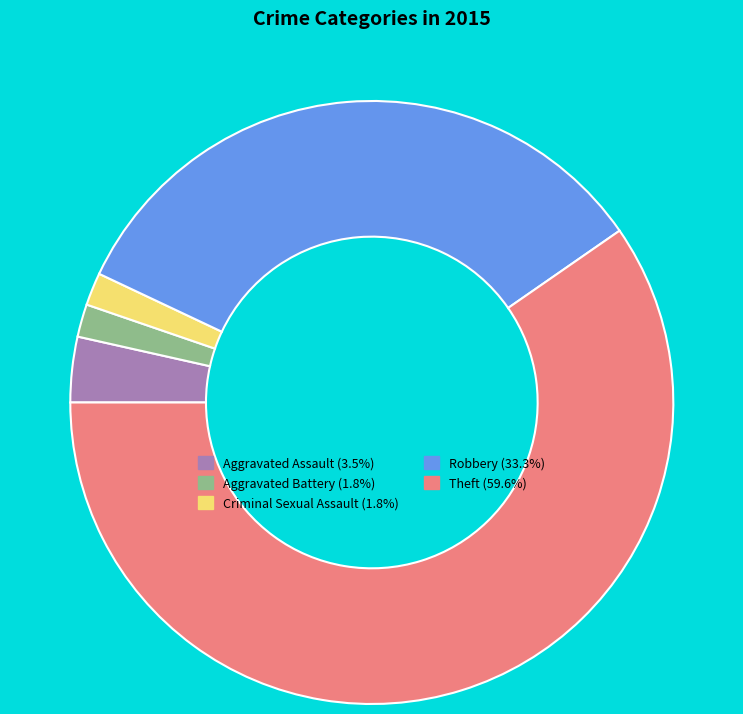

Which category has the biggest portion of the pie?

Theft